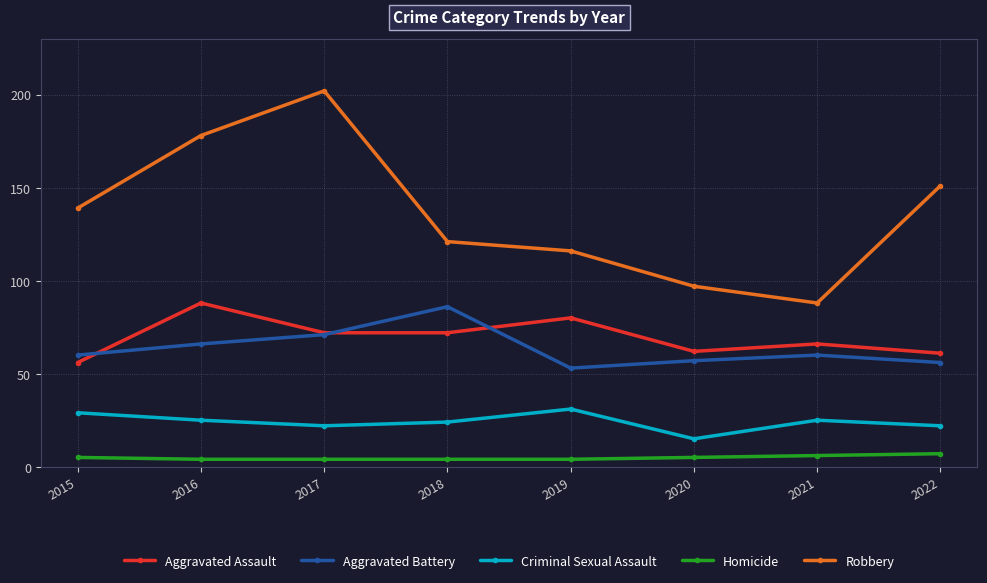

What are all the series names shown in the legend?

Aggravated Assault, Aggravated Battery, Criminal Sexual Assault, Homicide, Robbery